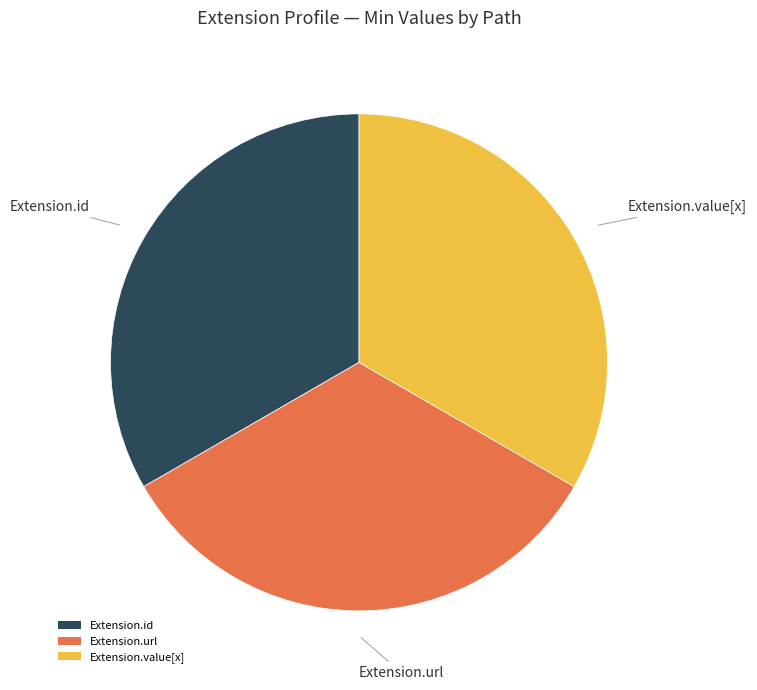

Is the sum of Extension.value[x] and Extension.id greater than half?

Yes